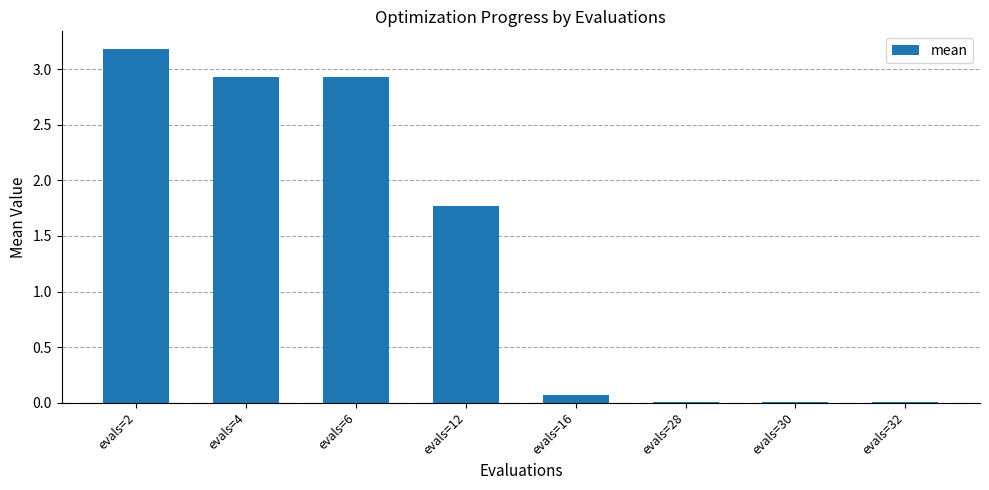

What is the greatest value displayed?

3.2